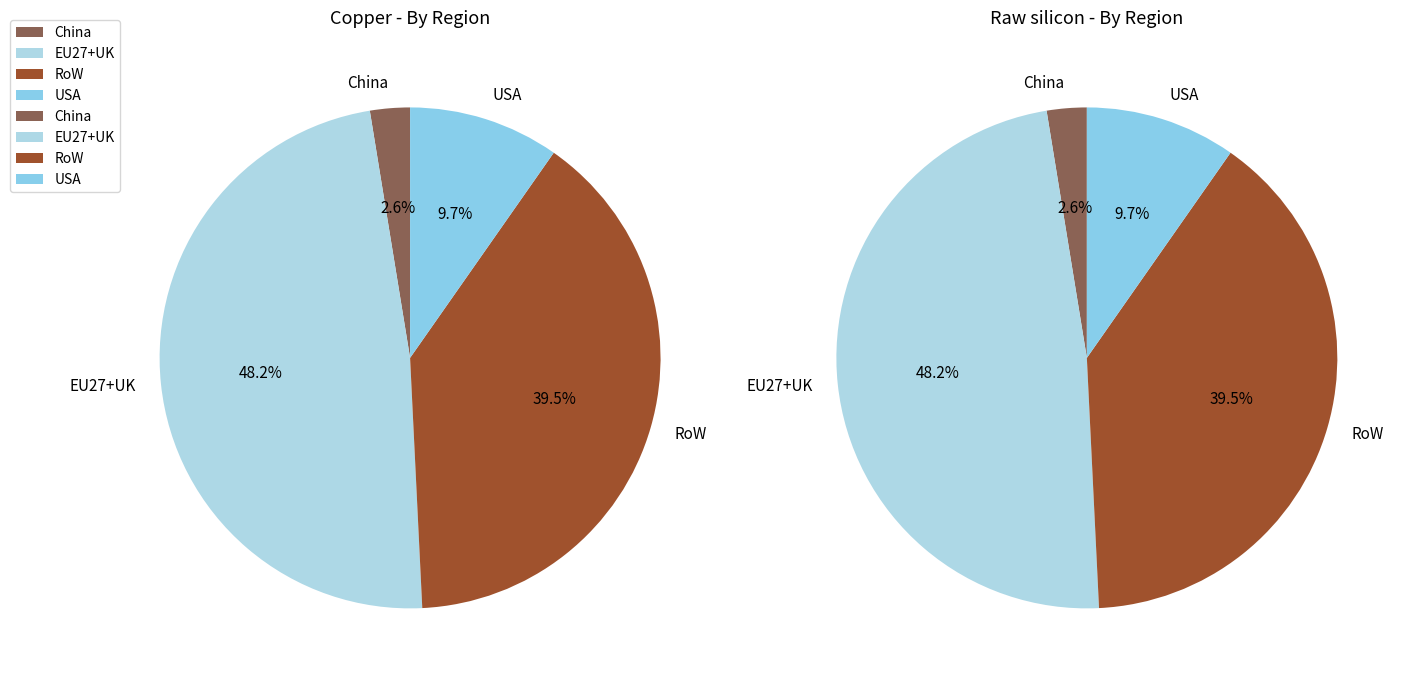

Is there any slice that represents more than half of the pie?

No